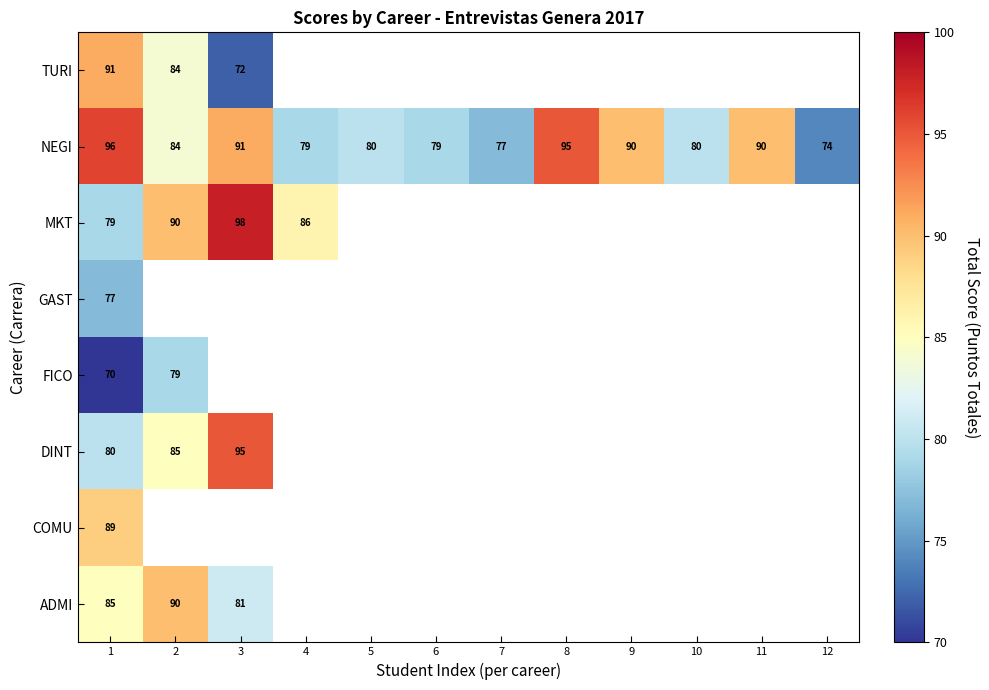

The NEGI series shows 142 at 1. True or false?

False